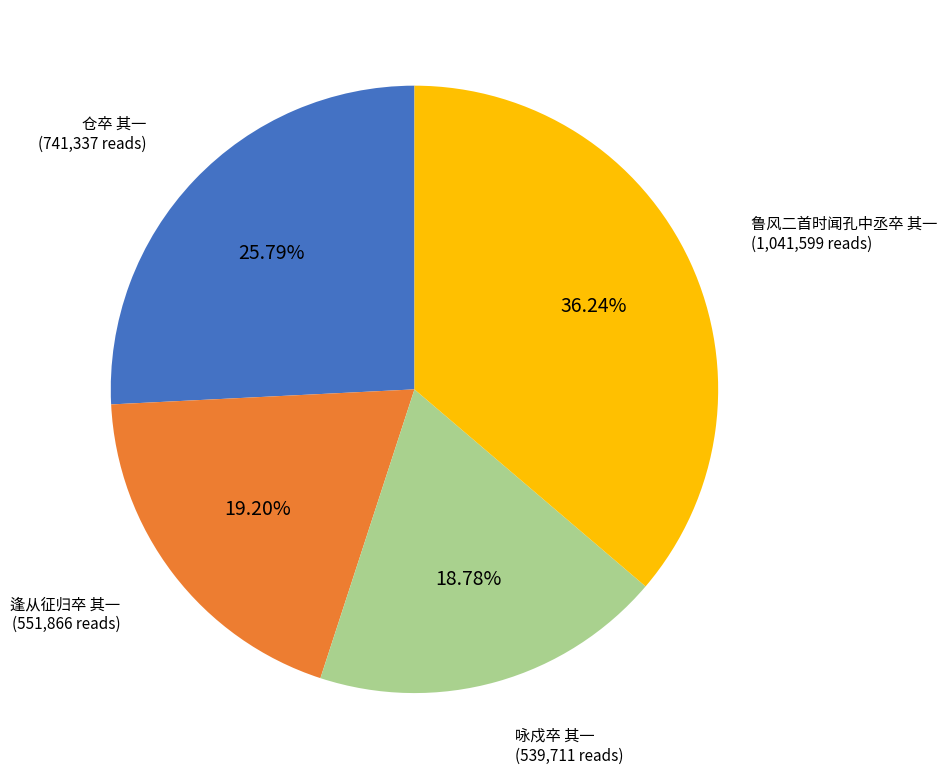

Does 逢从征归卒 其一 account for over 50% of the chart?

No